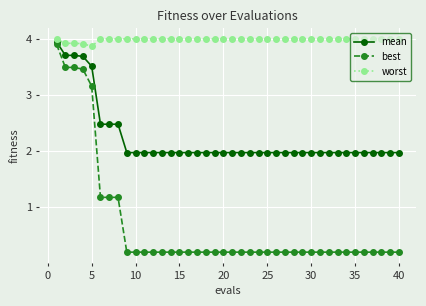

What is the highest value of the worst series?

4.0